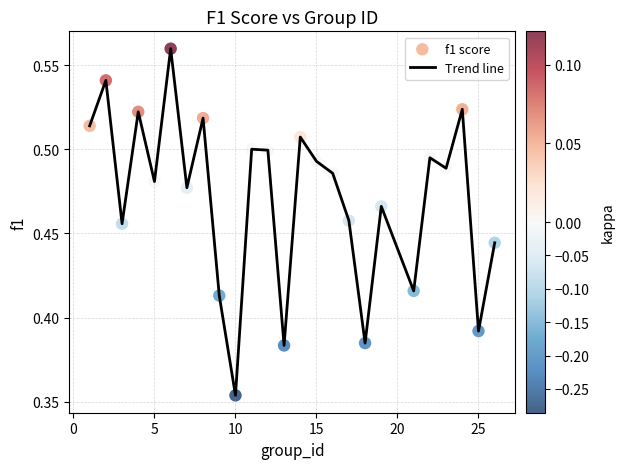

How many lines are shown in the chart?

1